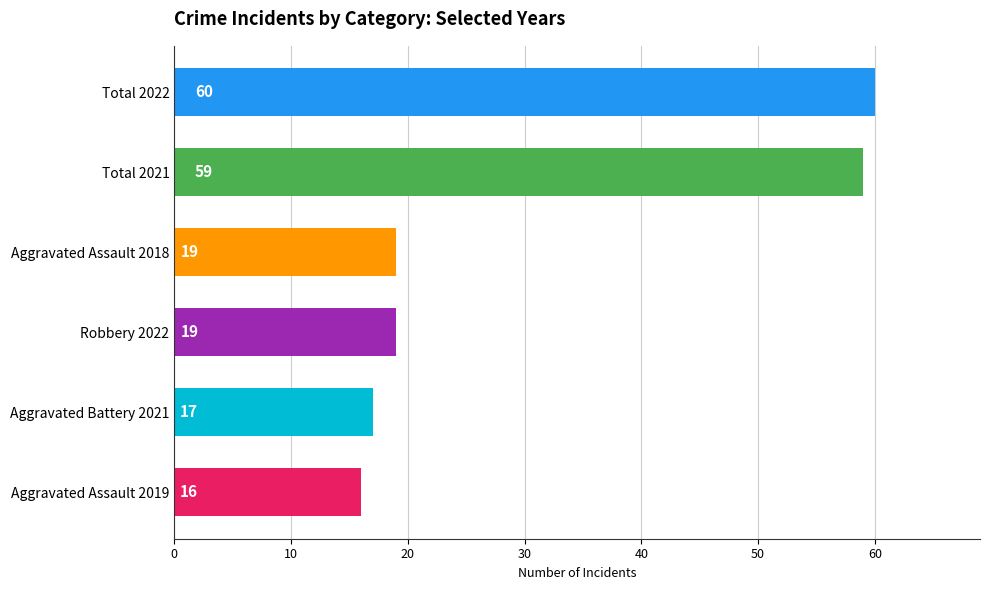

How many data points does each series have?

6